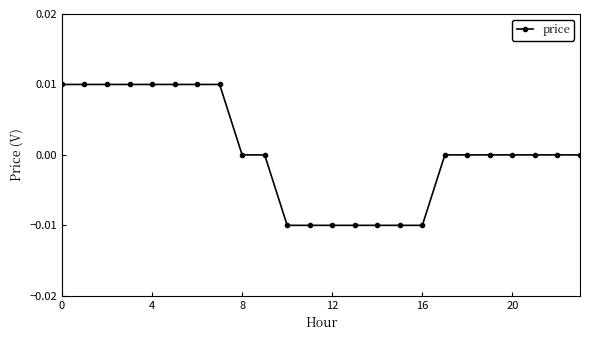

How many lines are shown in the chart?

1